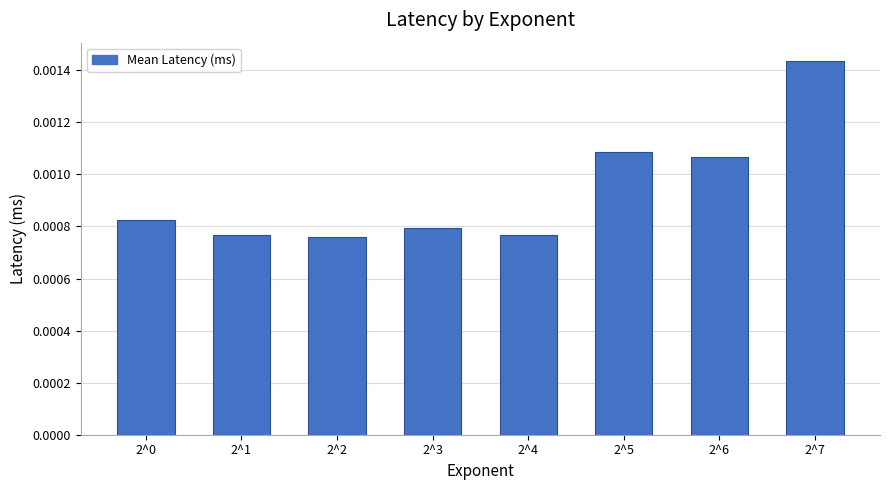

Which label corresponds to the largest value in the chart?

2^7